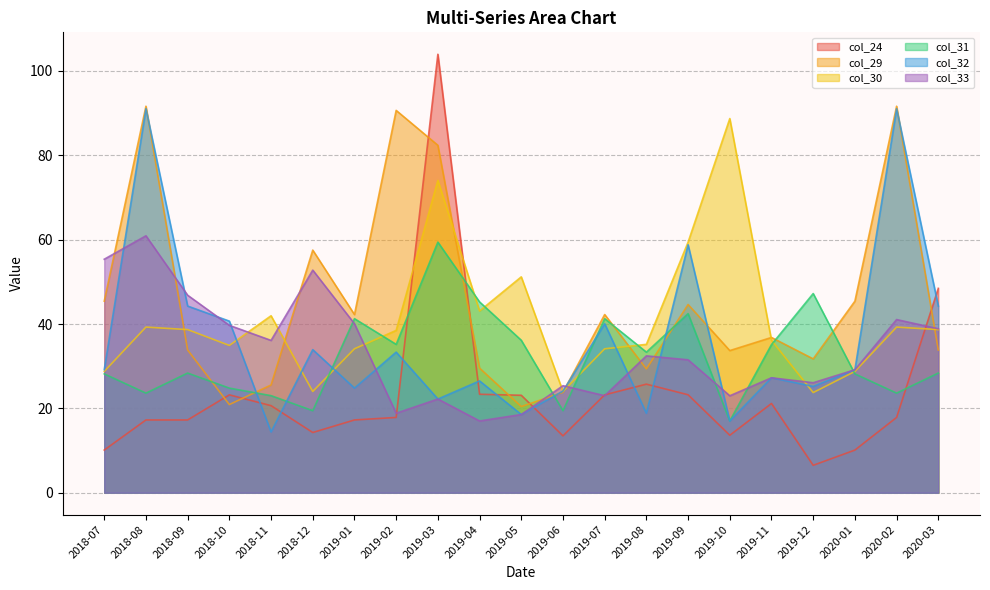

What is the difference between the maximum and minimum values in the col_24 series?

97.4